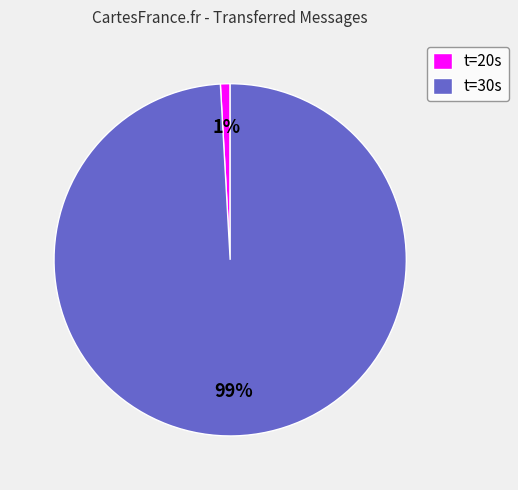

Which slice represents more than half of the pie?

t=30s